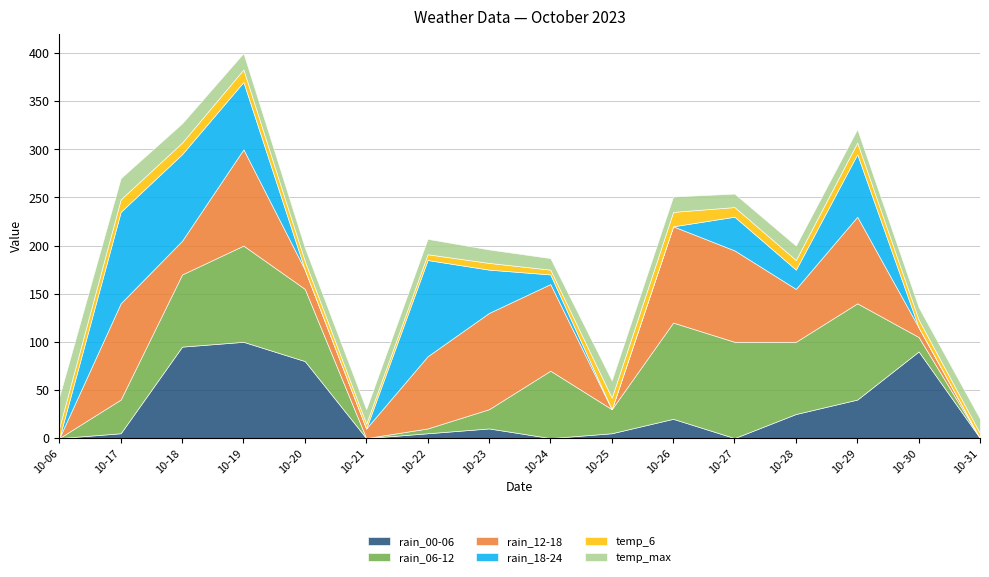

List the labels in order of rain_12-18 value, smallest first.

2023-10-06, 2023-10-25, 2023-10-31, 2023-10-21, 2023-10-30, 2023-10-20, 2023-10-18, 2023-10-28, 2023-10-22, 2023-10-24, 2023-10-29, 2023-10-27, 2023-10-17, 2023-10-19, 2023-10-23, 2023-10-26